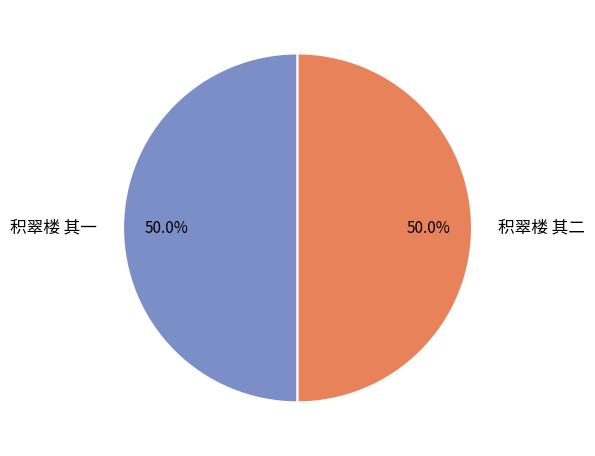

To the nearest percent, what percentage of the pie is 积翠楼 其一?

50%